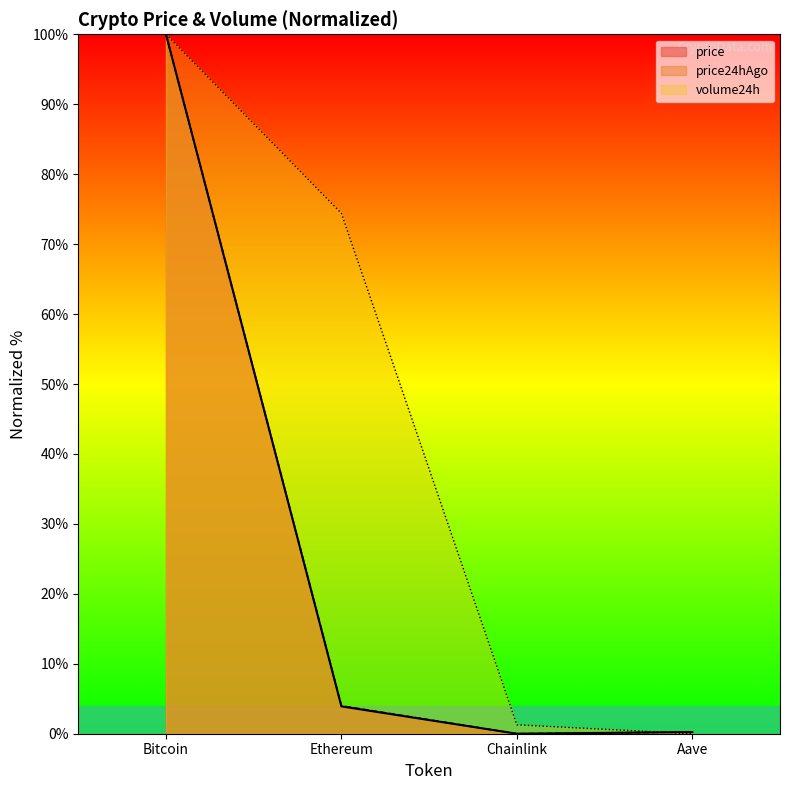

After their last crossing, which series has the higher values: price24hAgo or volume24h?

price24hAgo